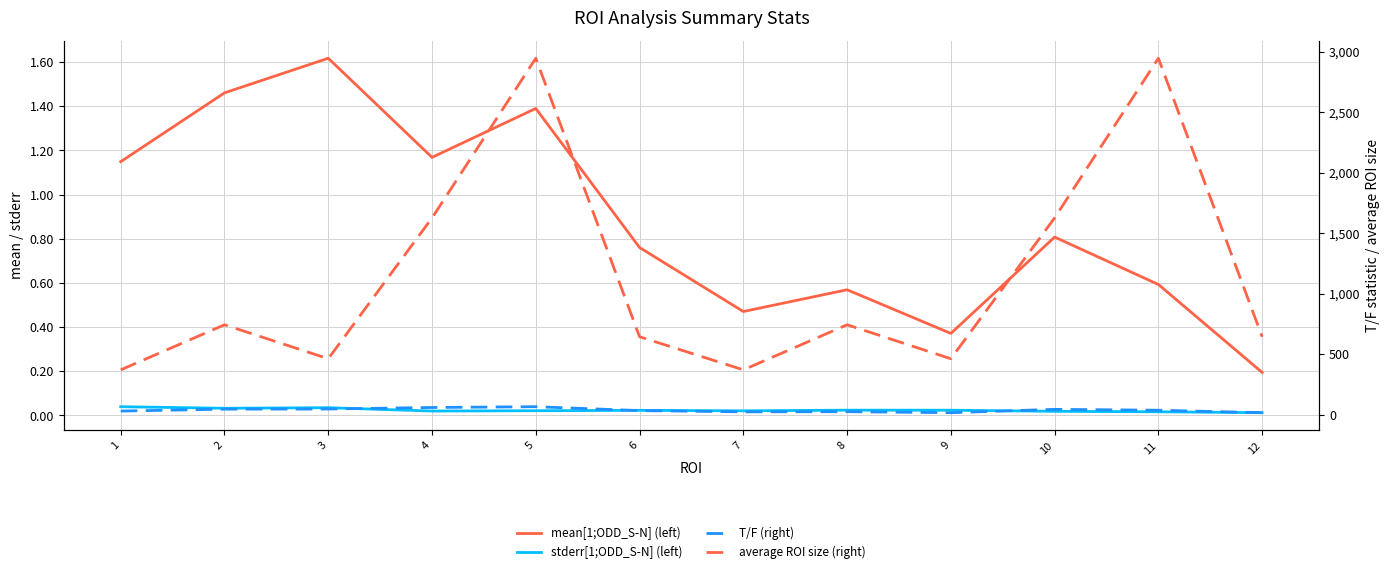

True or false: mean[1;ODD_S-N] (left) and stderr[1;ODD_S-N] (left) intersect in this chart.

False